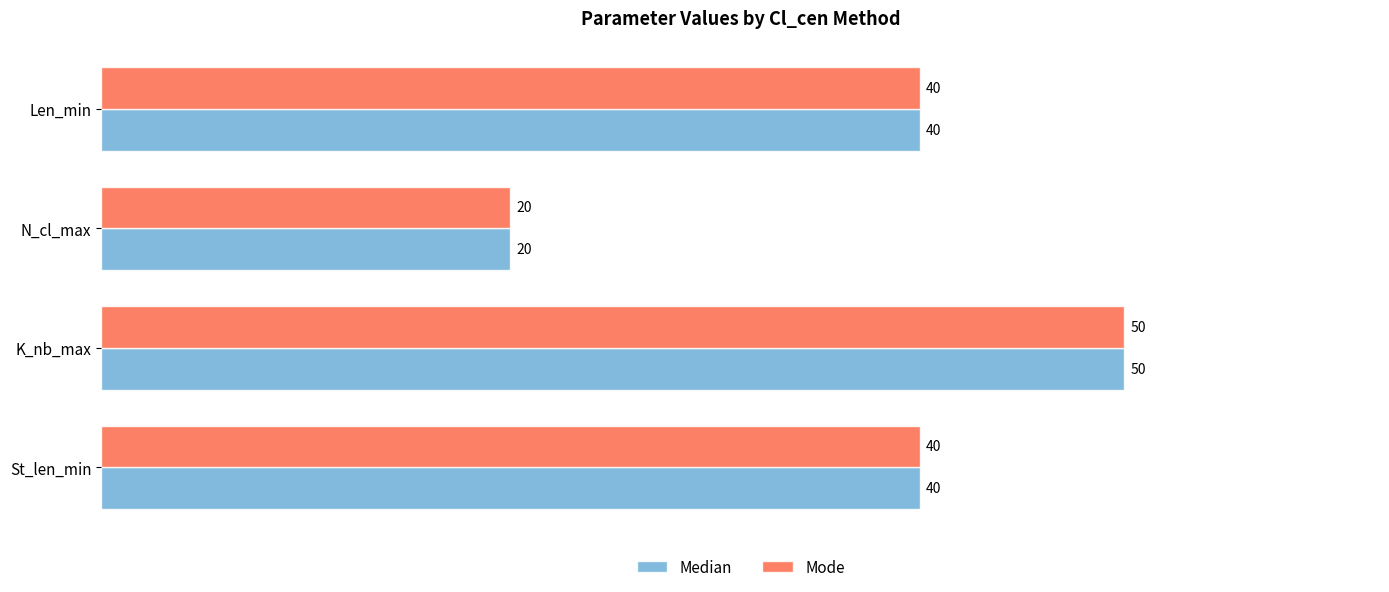

Which label corresponds to the smallest value in the chart?

N_cl_max